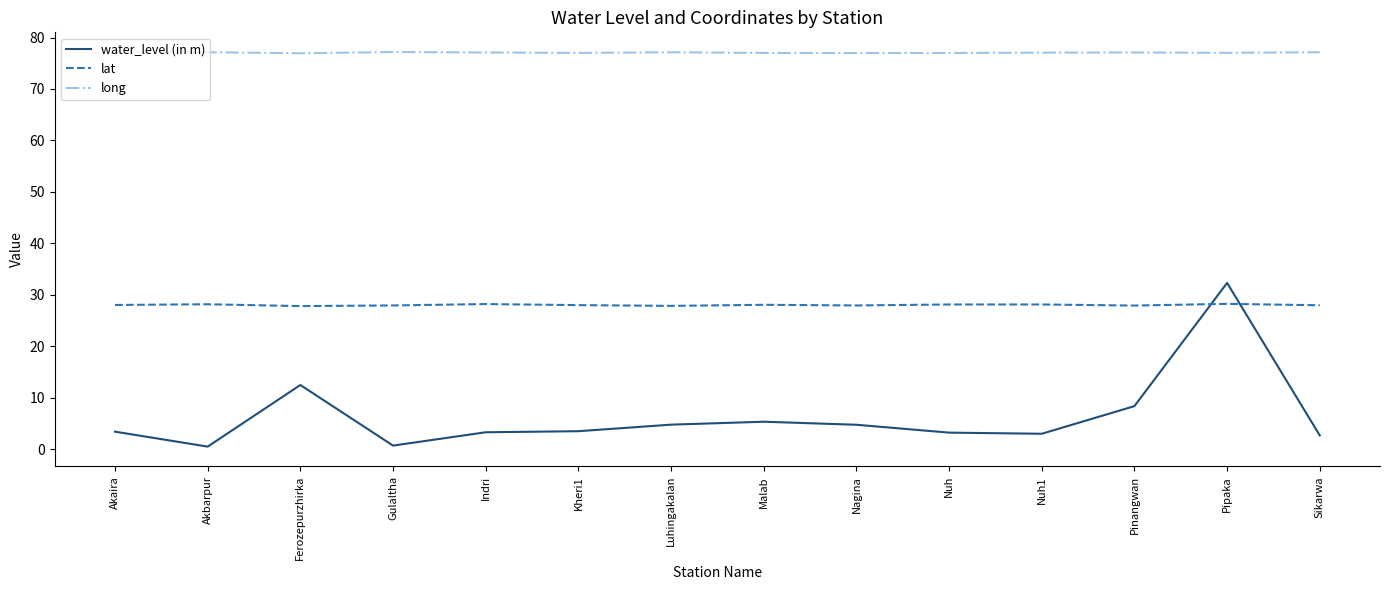

At Pinangwan, list the series in order from largest to smallest.

long, lat, water_level (in m)